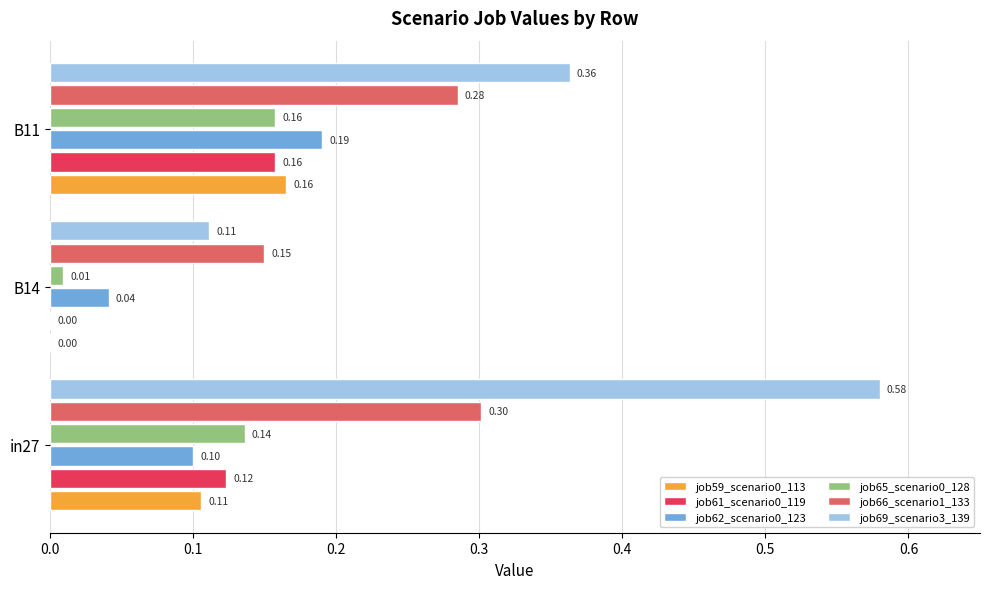

What is the total value across all series at B11?

1.3